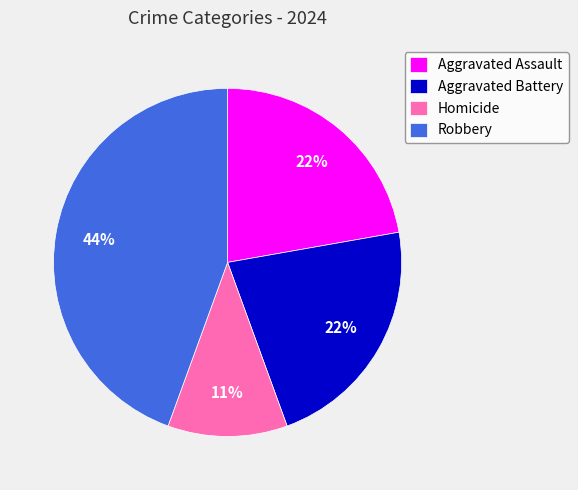

Is there any slice that represents more than half of the pie?

No